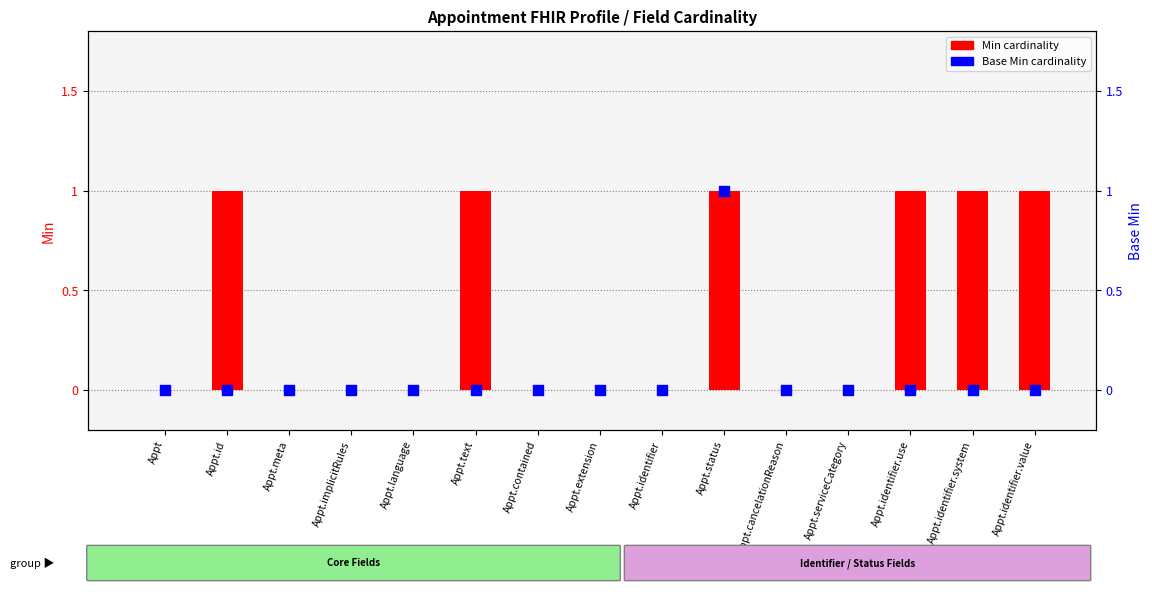

What are all the series names shown in the legend?

Min, Base Min